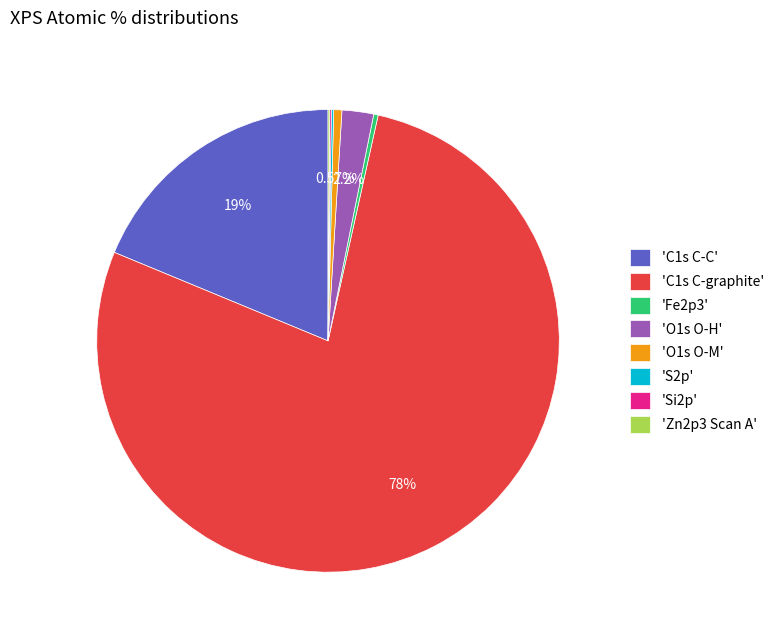

Do 'C1s C-C' and 'Fe2p3' together represent more than half of the pie?

No